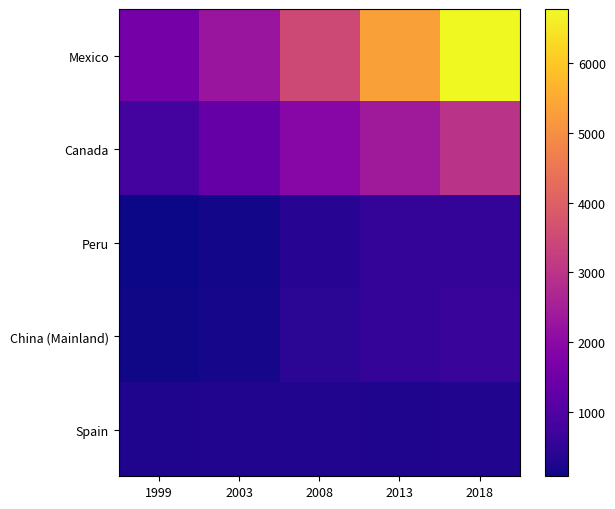

How many series are shown in this chart?

5